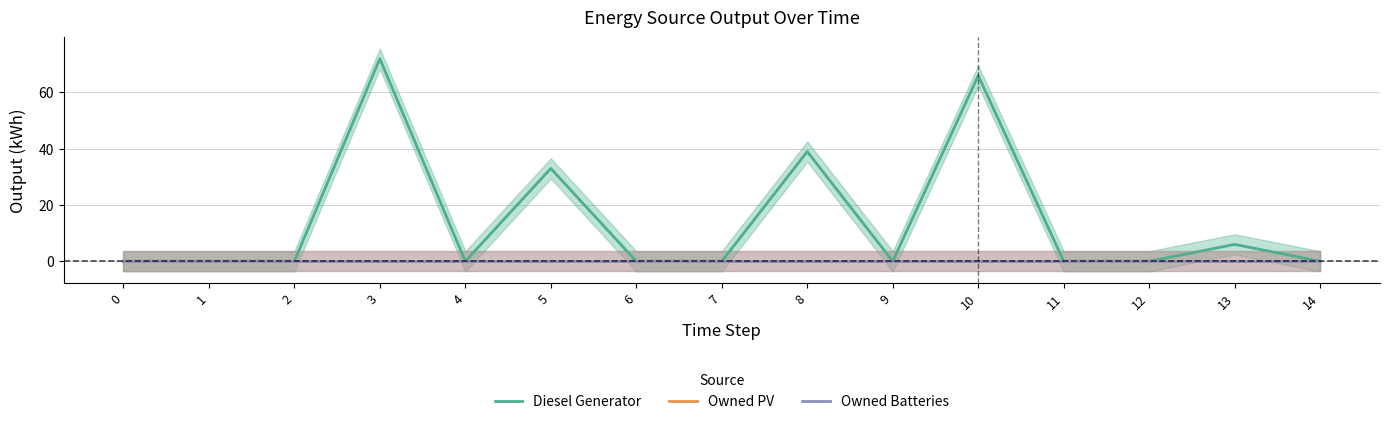

True or false: Owned Batteries and Owned PV cross at least once.

False